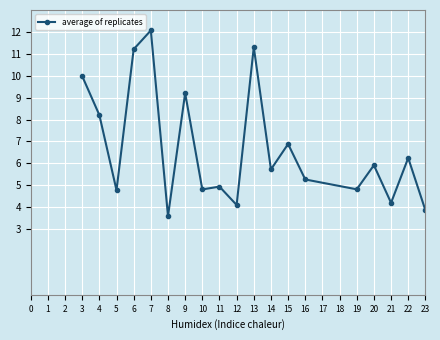

What is the average value?

6.5